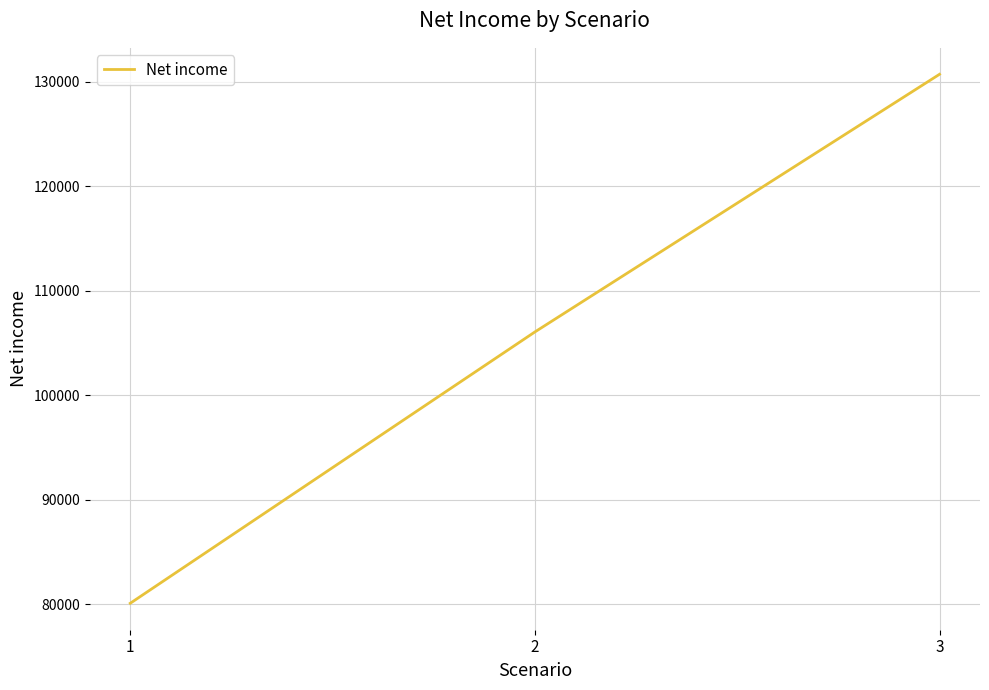

What is the sum of all values?

316851